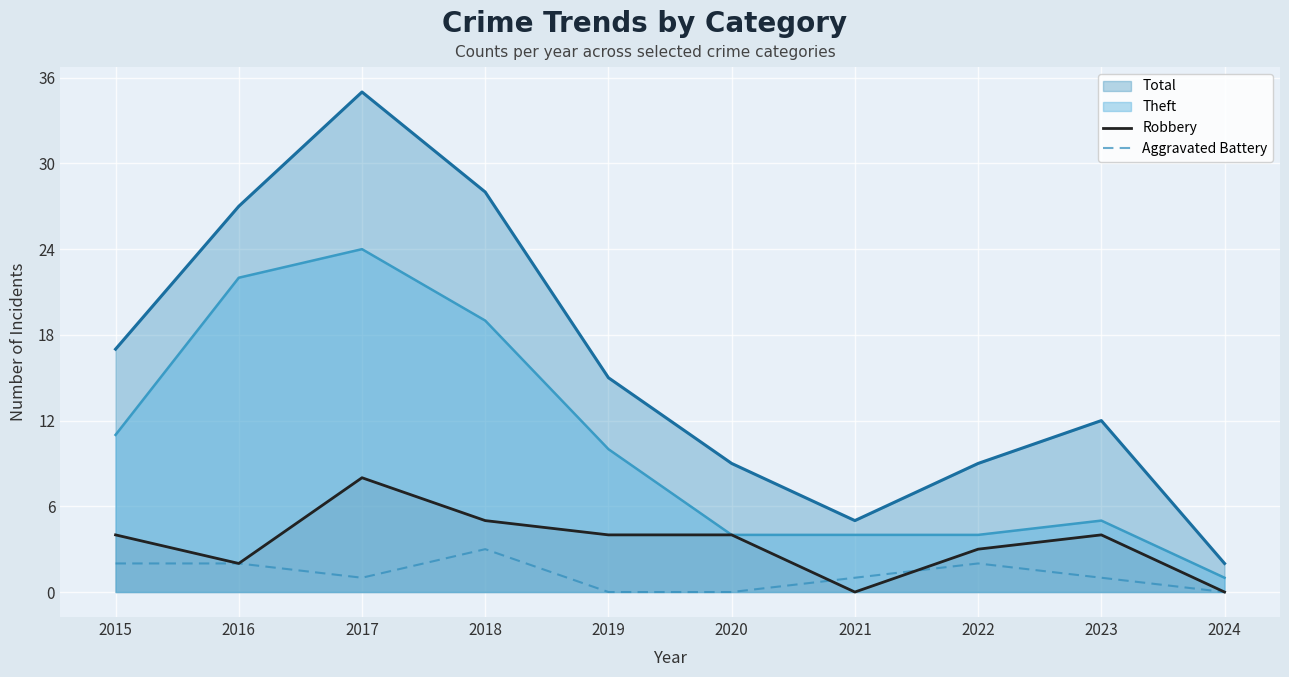

Which series has the widest spread of values?

Total